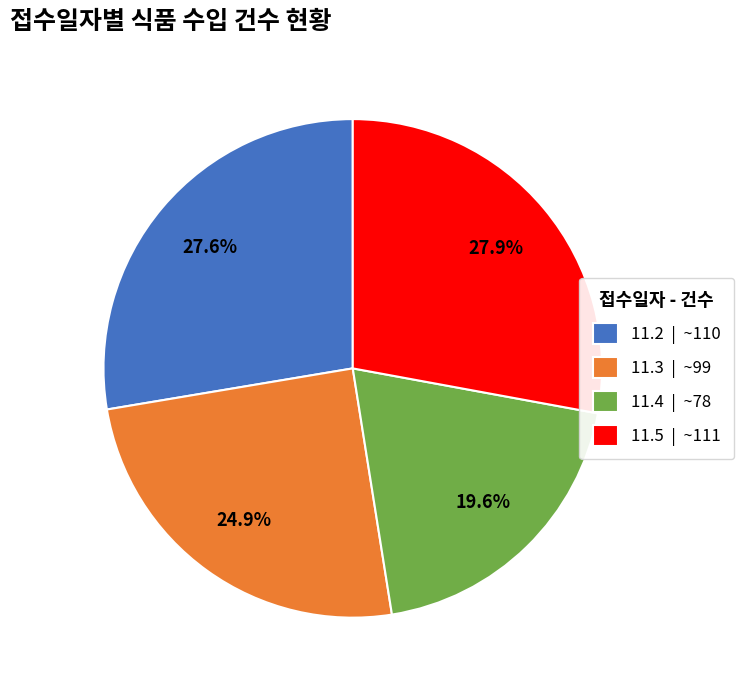

Which category has the smallest portion of the pie?

11.4